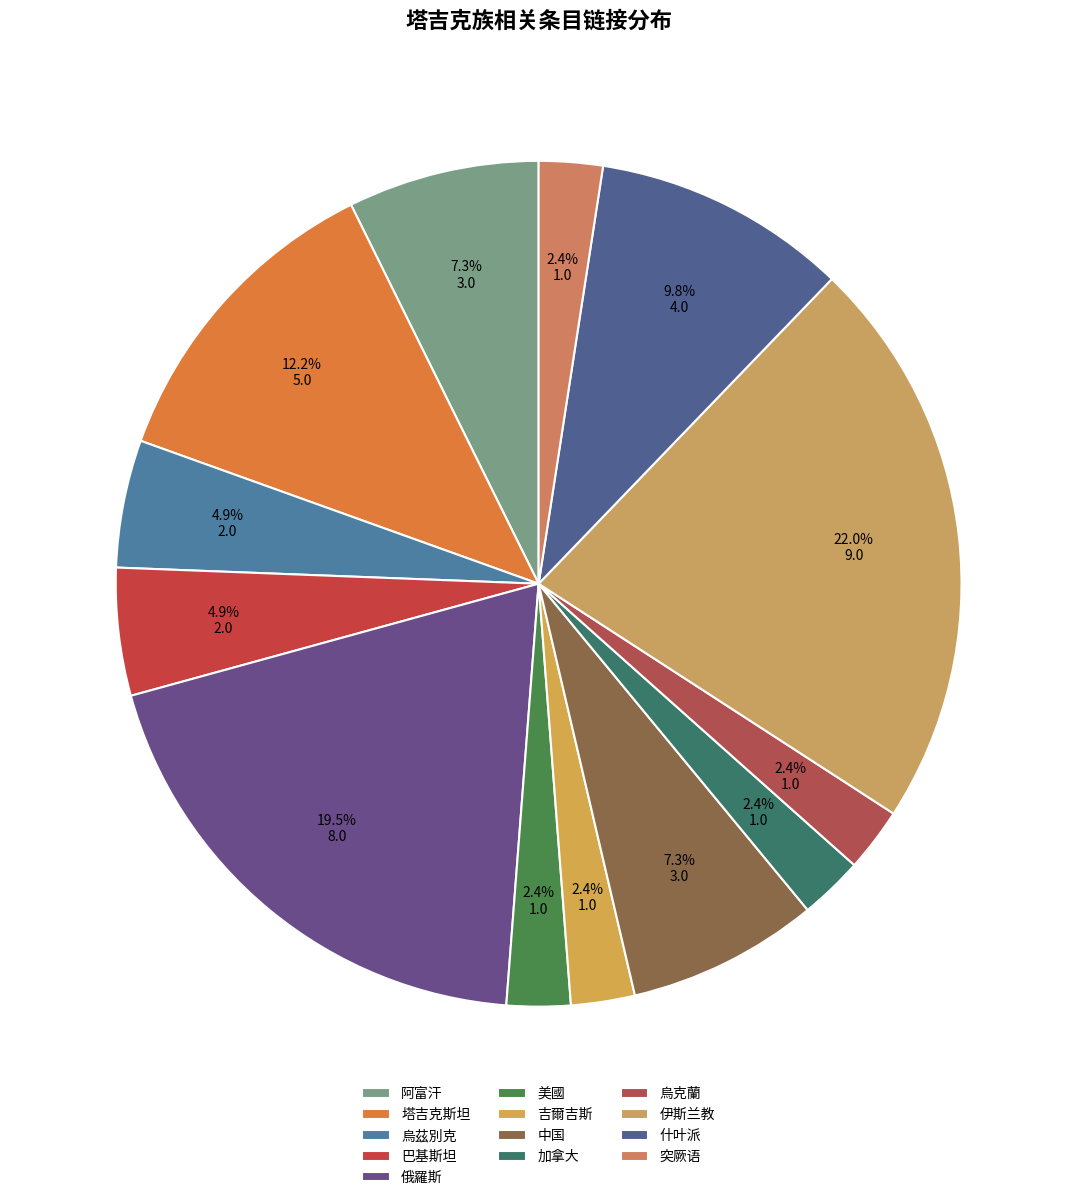

What is the ratio of the value at 伊斯兰教 to the value at 什叶派?

2.2